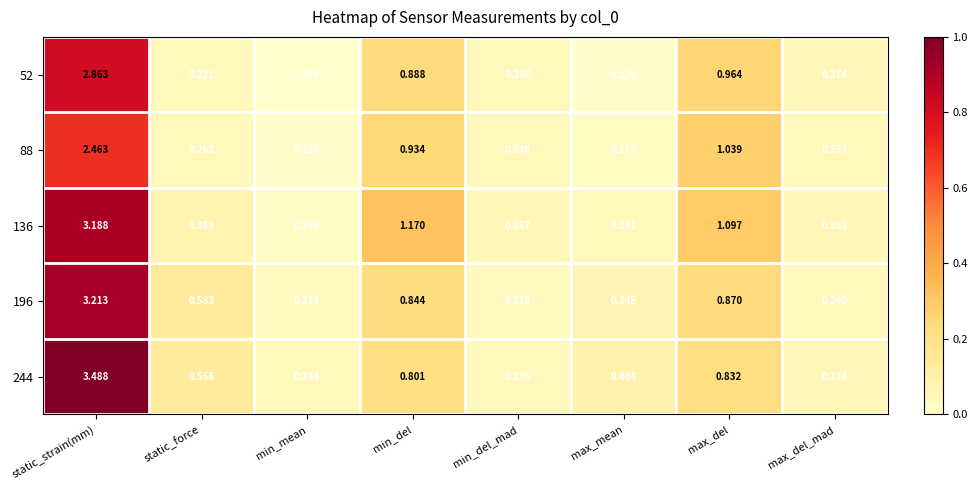

Is the value of 88 at min_del_mad greater than the value of 196 at static_force?

No